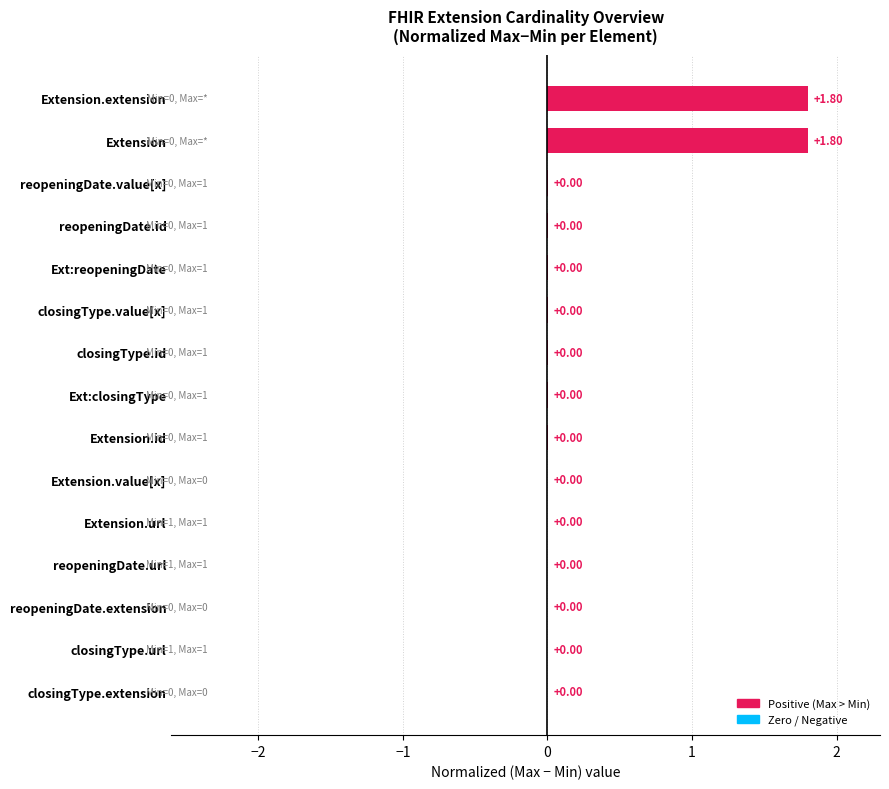

What is the change in value from closingType.id to Extension?

+1.8